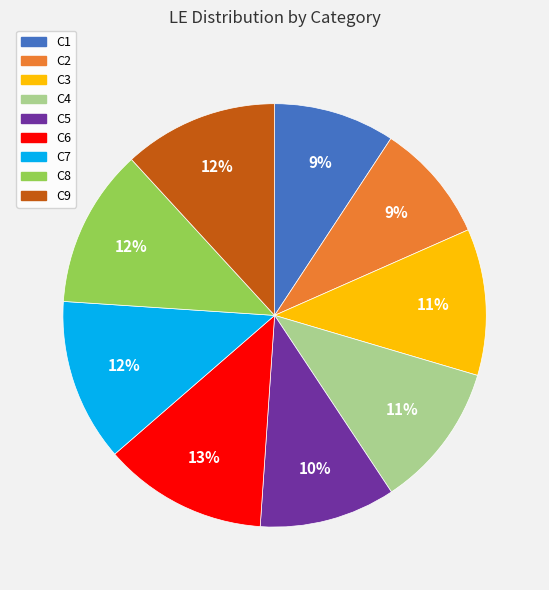

Which has a higher value, C9 or C6?

C6